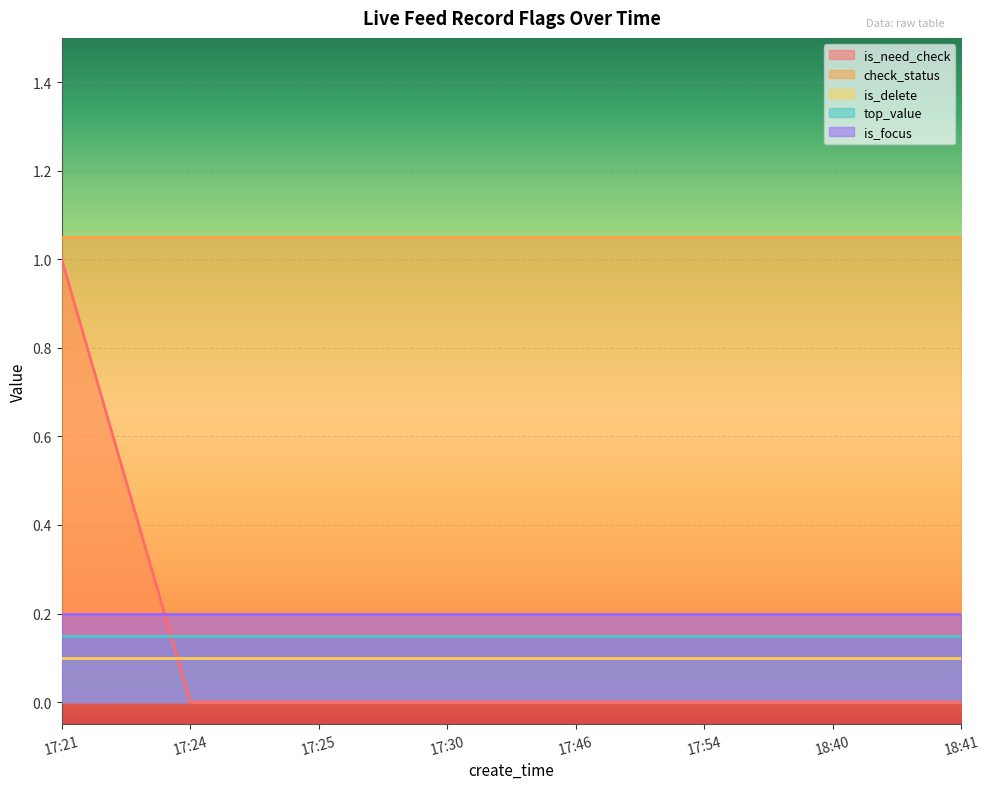

True or false: is_need_check and is_focus intersect in this chart.

True